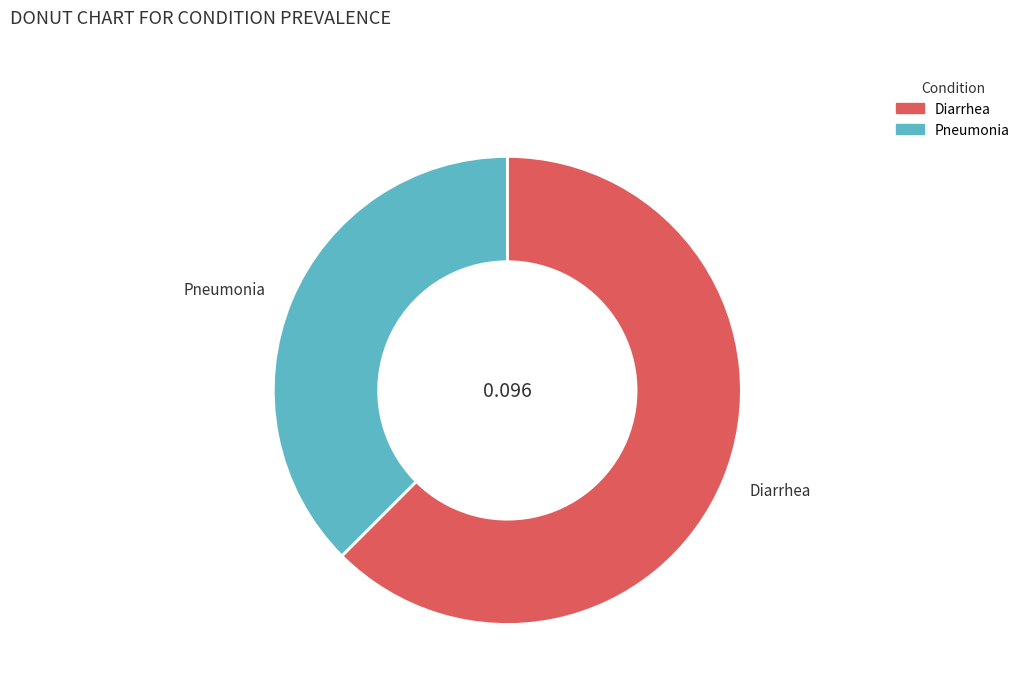

Rank the categories by value from lowest to highest.

Pneumonia, Diarrhea